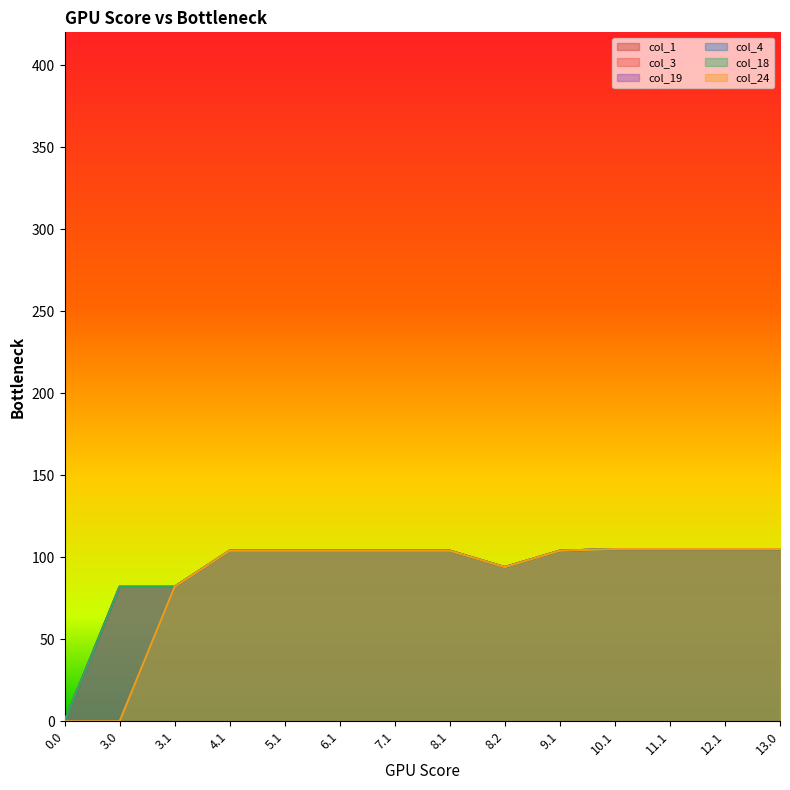

What is the label of the 12th point from the right?

3.1